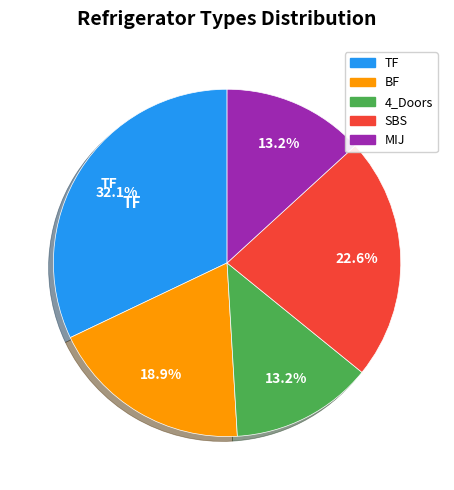

To the nearest percent, what percentage of the pie is SBS?

23%